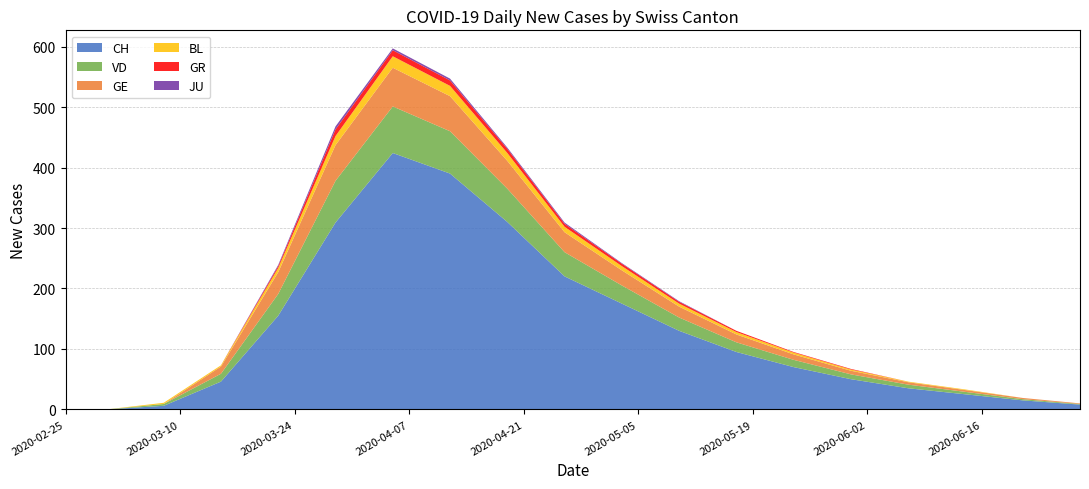

Reading left to right, transcribe all the data shown in this chart.

CH: 2020-02-25=0	2020-03-01=0	2020-03-08=6	2020-03-15=46	2020-03-22=155	2020-03-29=309	2020-04-05=424	2020-04-12=390	2020-04-19=310	2020-04-26=220	2020-05-03=175	2020-05-10=130	2020-05-17=95	2020-05-24=70	2020-05-31=50	2020-06-07=35	2020-06-14=25	2020-06-21=15	2020-06-28=8
VD: 2020-02-25=0	2020-03-01=0	2020-03-08=3	2020-03-15=13	2020-03-22=36	2020-03-29=69	2020-04-05=77	2020-04-12=70	2020-04-19=55	2020-04-26=40	2020-05-03=30	2020-05-10=22	2020-05-17=16	2020-05-24=12	2020-05-31=8	2020-06-07=6	2020-06-14=4	2020-06-21=2	2020-06-28=1
GE: 2020-02-25=0	2020-03-01=0	2020-03-08=0	2020-03-15=12	2020-03-22=36	2020-03-29=59	2020-04-05=64	2020-04-12=58	2020-04-19=46	2020-04-26=33	2020-05-03=25	2020-05-10=18	2020-05-17=13	2020-05-24=9	2020-05-31=6	2020-06-07=4	2020-06-14=3	2020-06-21=2	2020-06-28=1
BL: 2020-02-25=0	2020-03-01=0	2020-03-08=2	2020-03-15=2	2020-03-22=7	2020-03-29=15	2020-04-05=19	2020-04-12=17	2020-04-19=13	2020-04-26=9	2020-05-03=7	2020-05-10=5	2020-05-17=4	2020-05-24=3	2020-05-31=2	2020-06-07=1	2020-06-14=1	2020-06-21=0	2020-06-28=0
GR: 2020-02-25=0	2020-03-01=0	2020-03-08=0	2020-03-15=0	2020-03-22=3	2020-03-29=11	2020-04-05=10	2020-04-12=9	2020-04-19=7	2020-04-26=5	2020-05-03=4	2020-05-10=3	2020-05-17=2	2020-05-24=1	2020-05-31=1	2020-06-07=0	2020-06-14=0	2020-06-21=0	2020-06-28=0
JU: 2020-02-25=0	2020-03-01=0	2020-03-08=0	2020-03-15=0	2020-03-22=2	2020-03-29=5	2020-04-05=3	2020-04-12=3	2020-04-19=2	2020-04-26=2	2020-05-03=1	2020-05-10=1	2020-05-17=0	2020-05-24=0	2020-05-31=0	2020-06-07=0	2020-06-14=0	2020-06-21=0	2020-06-28=0